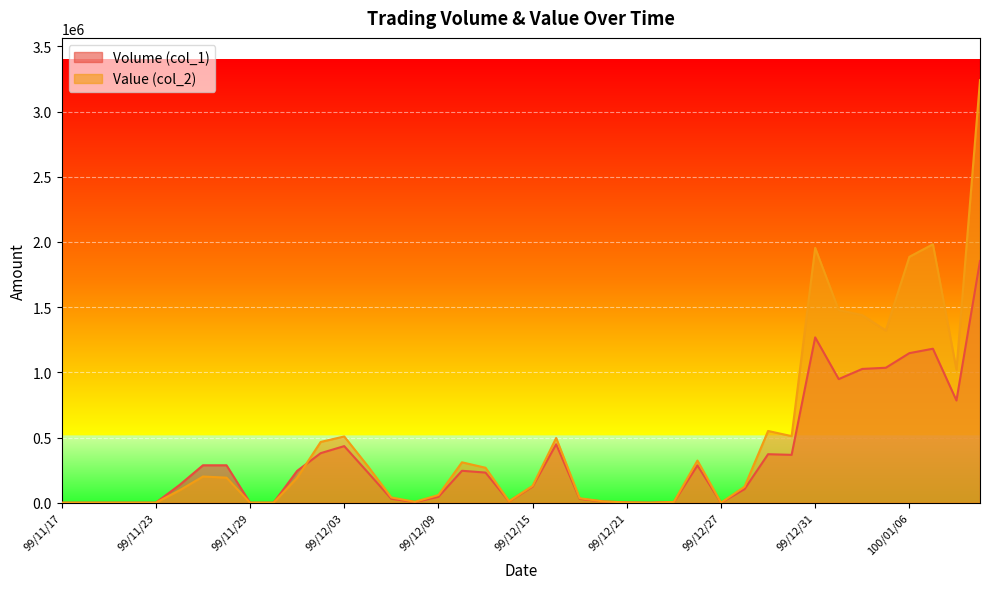

How many lines are shown in the chart?

2